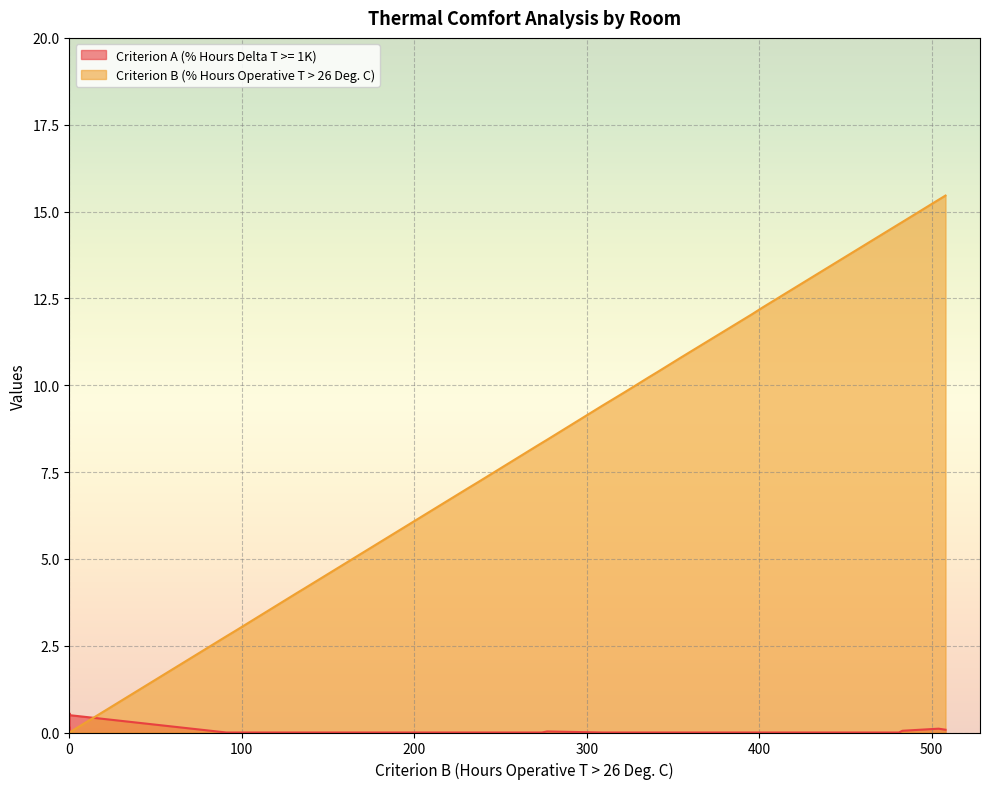

Which series changed the most between 17 and 26?

Criterion B (% Hours Operative T > 26 Deg. C)